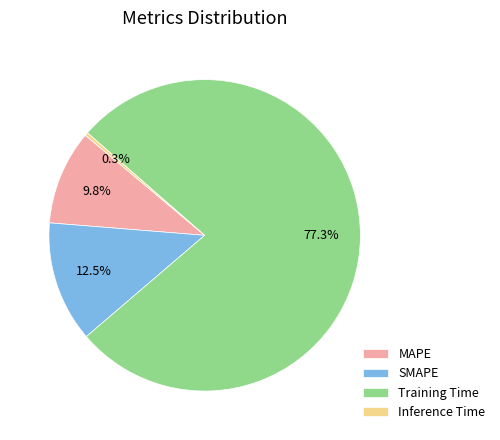

Rank the categories by value from lowest to highest.

Inference Time, MAPE, SMAPE, Training Time